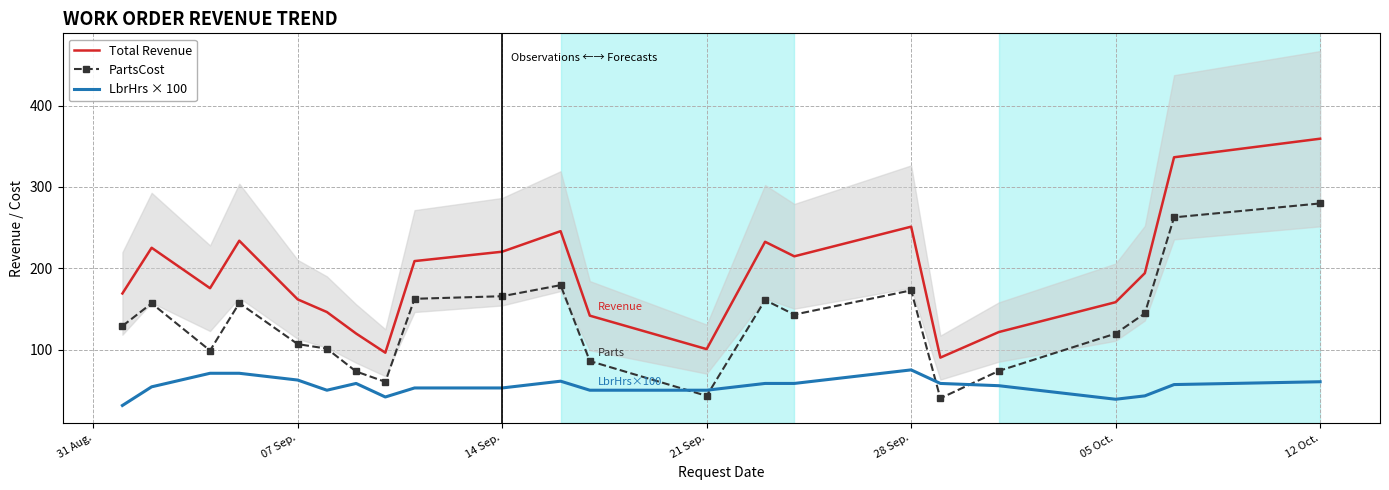

List the series in order of their peak value, highest first.

Total Revenue, PartsCost, LbrHrs × 100